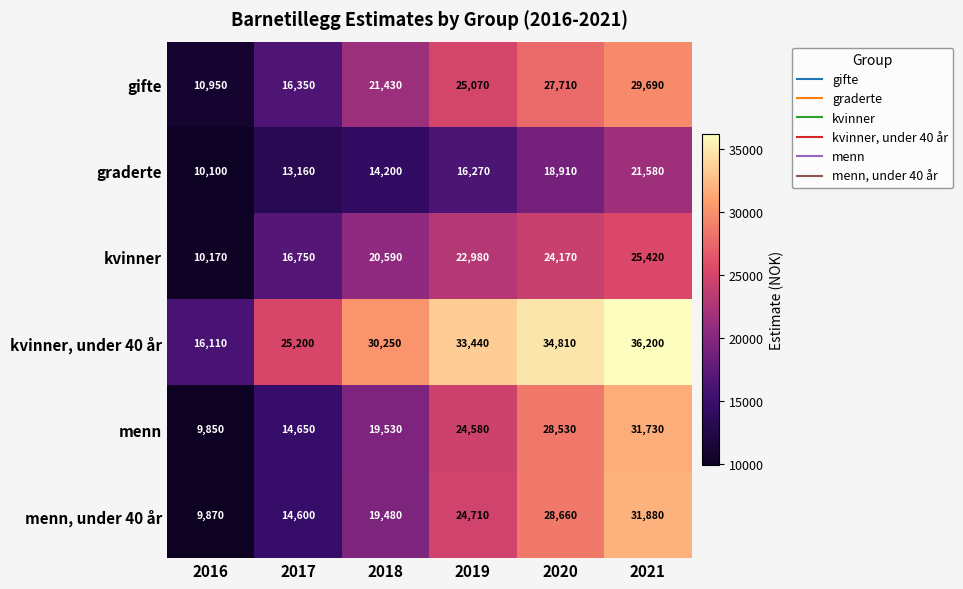

What is the greatest value displayed?

36200